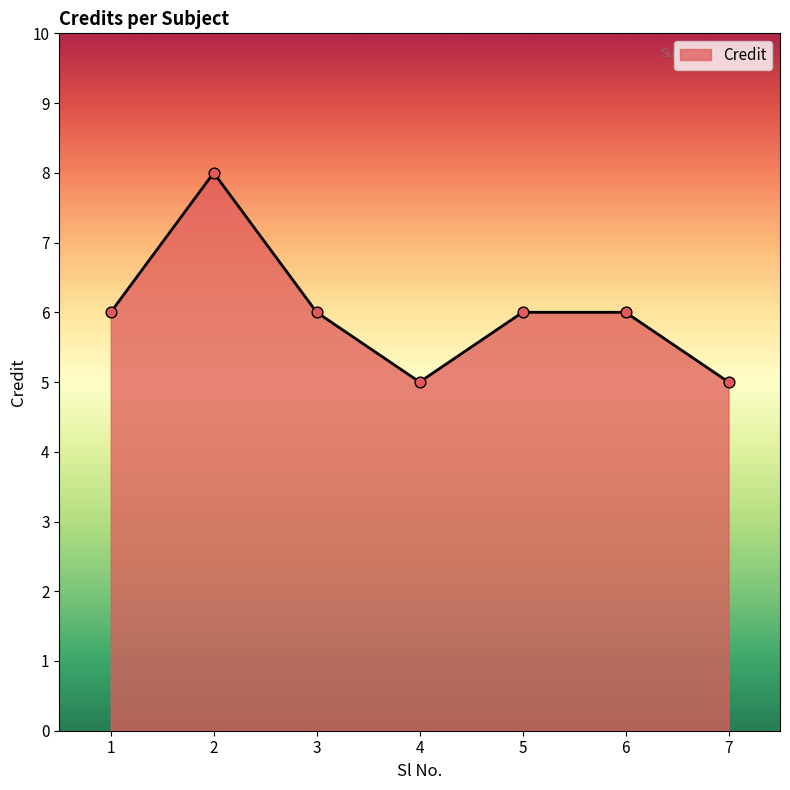

What is the change in value from 1 to 4?

-1